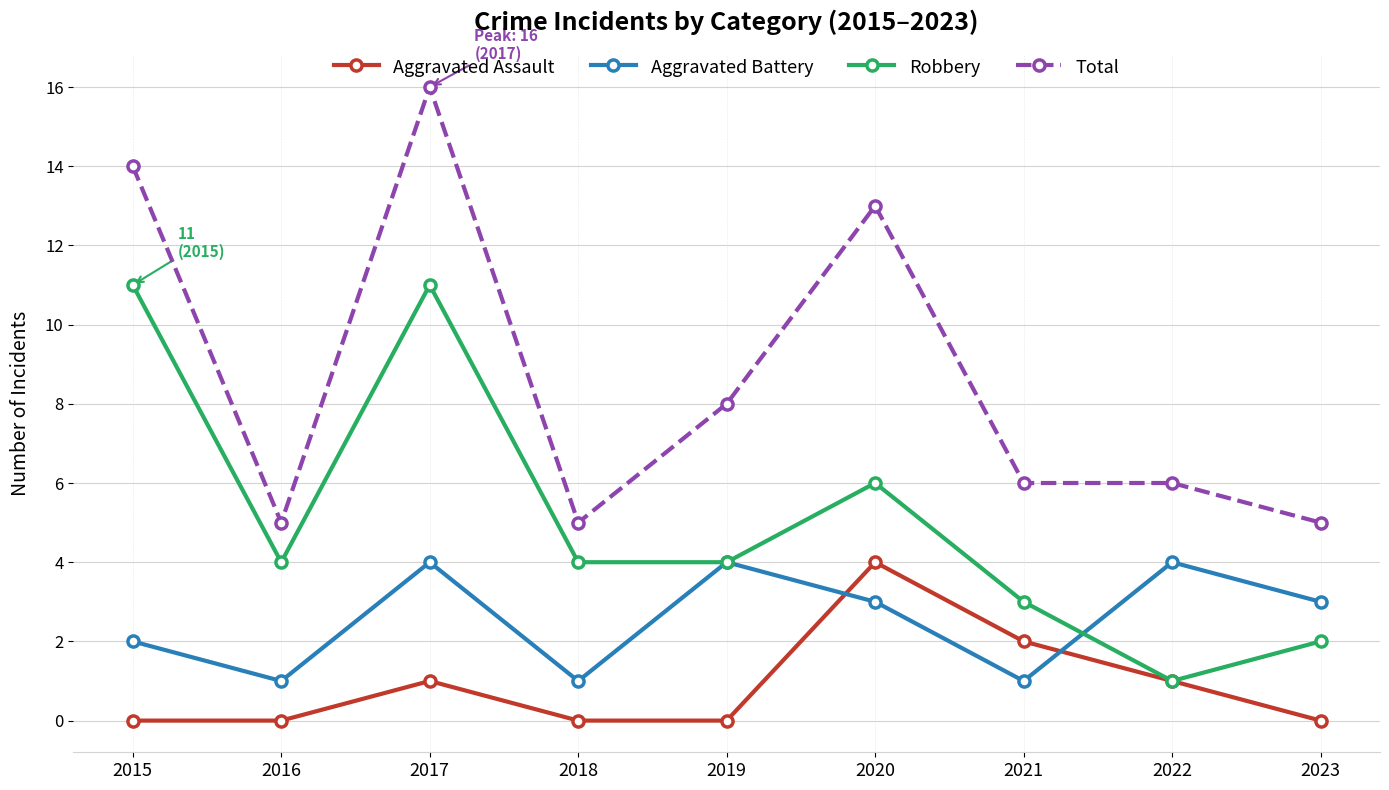

Rank the series by their average value, from highest to lowest.

Total, Robbery, Aggravated Battery, Aggravated Assault